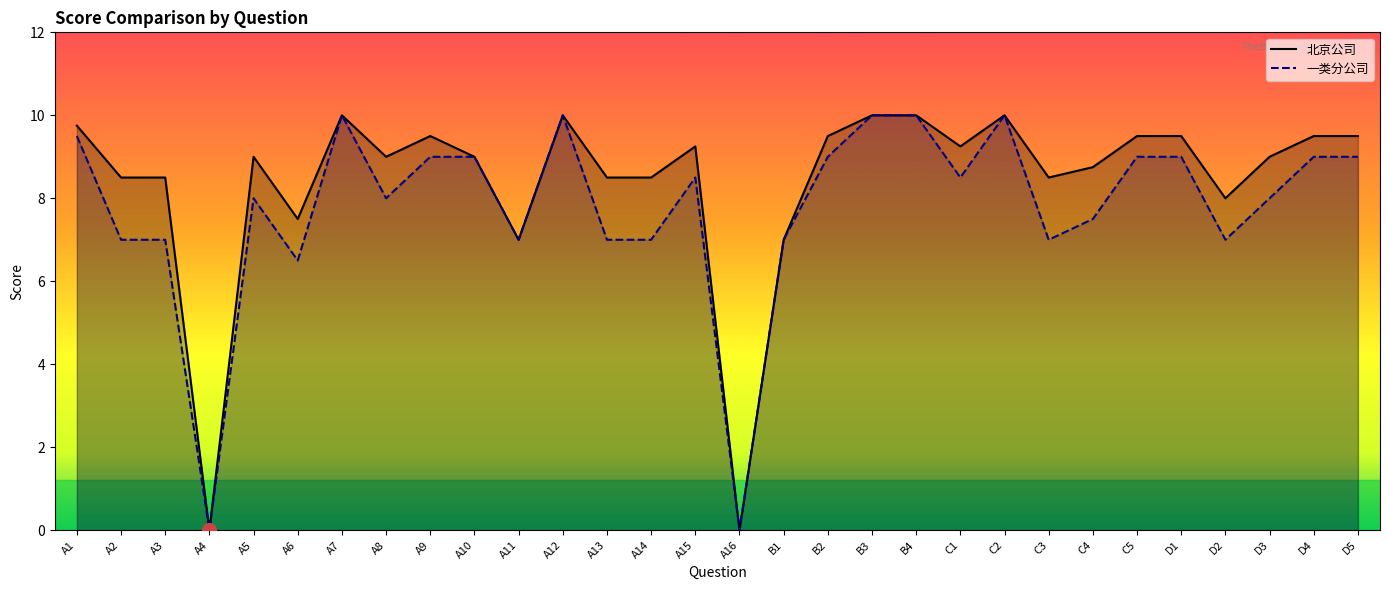

True or false: 北京公司 and 一类分公司 cross at least once.

False